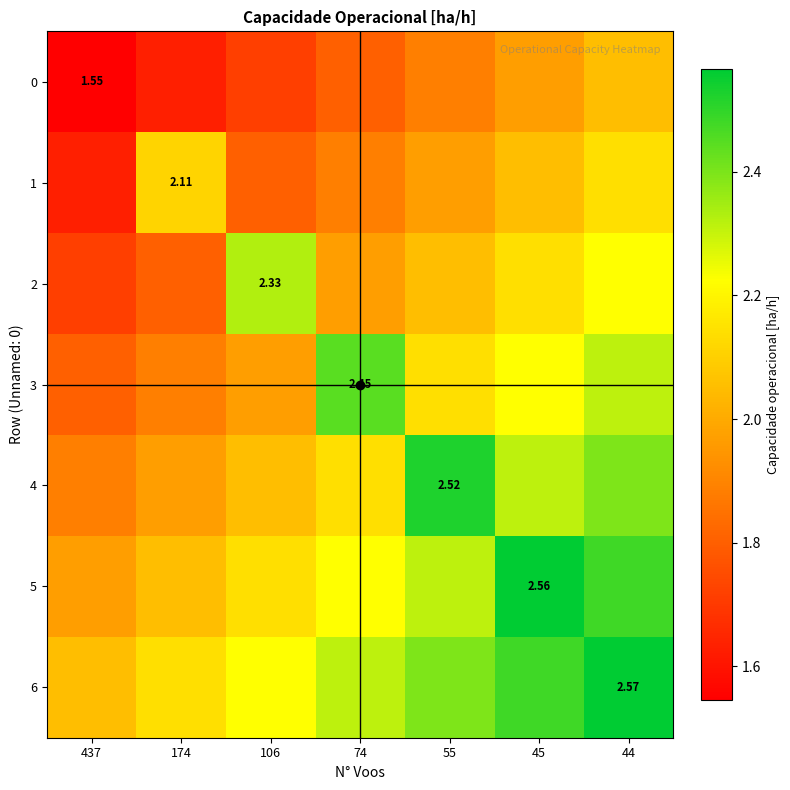

How many data points in 3 are less than 2?

3